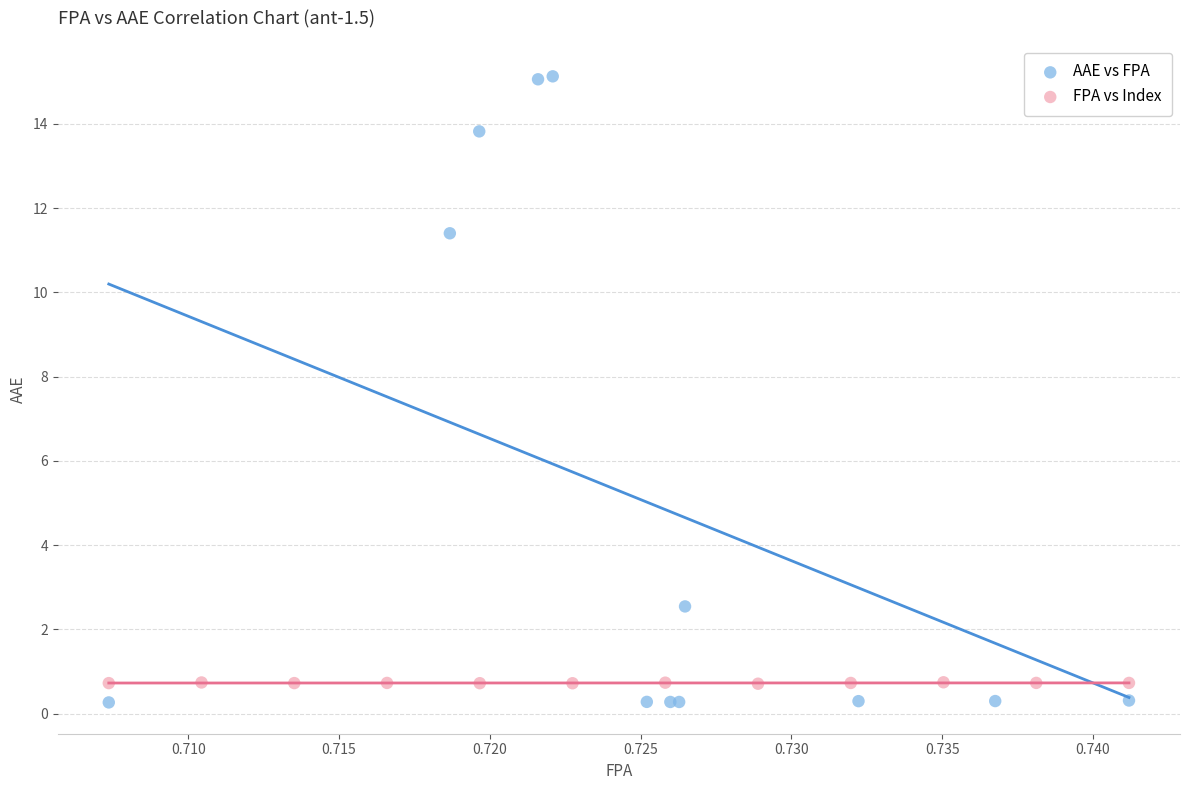

Which series has the largest Y range (max minus min)?

AAE vs FPA